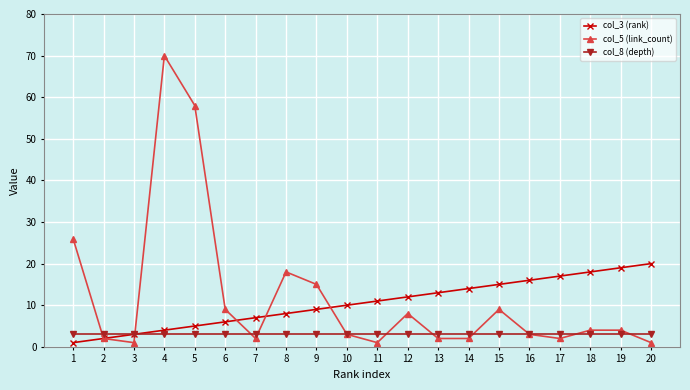

Is the value of col_3 (rank) at 18 greater than the value of col_8 (depth) at 10?

Yes